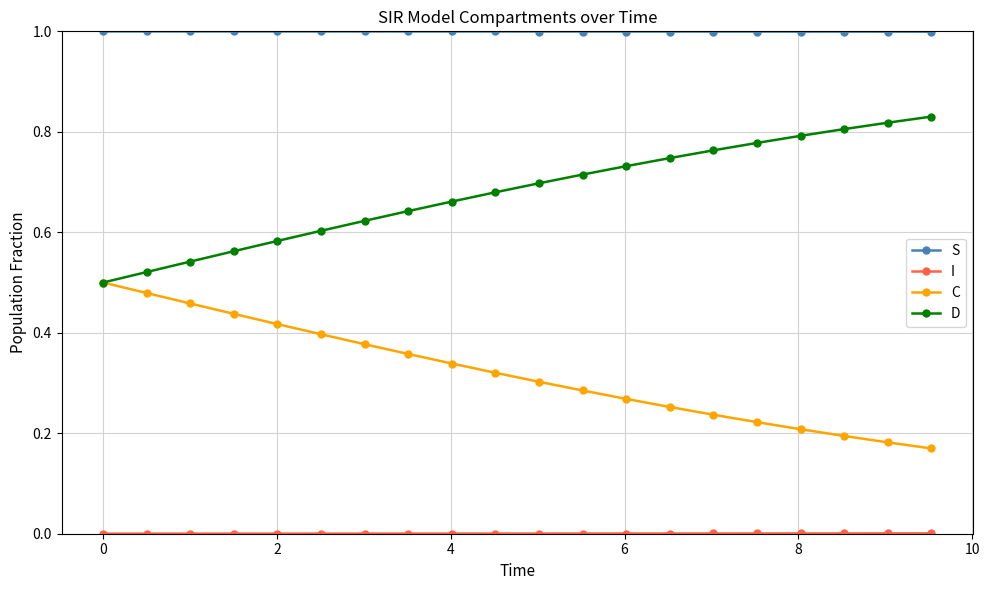

Which series has the largest total across all categories?

S